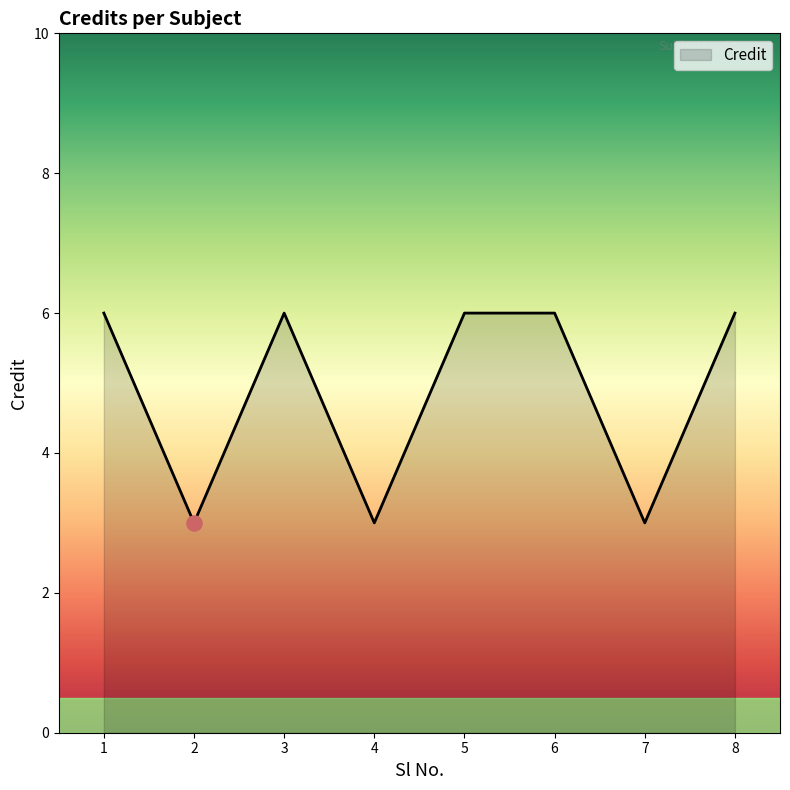

What is the change in value from 2 to 8?

+3